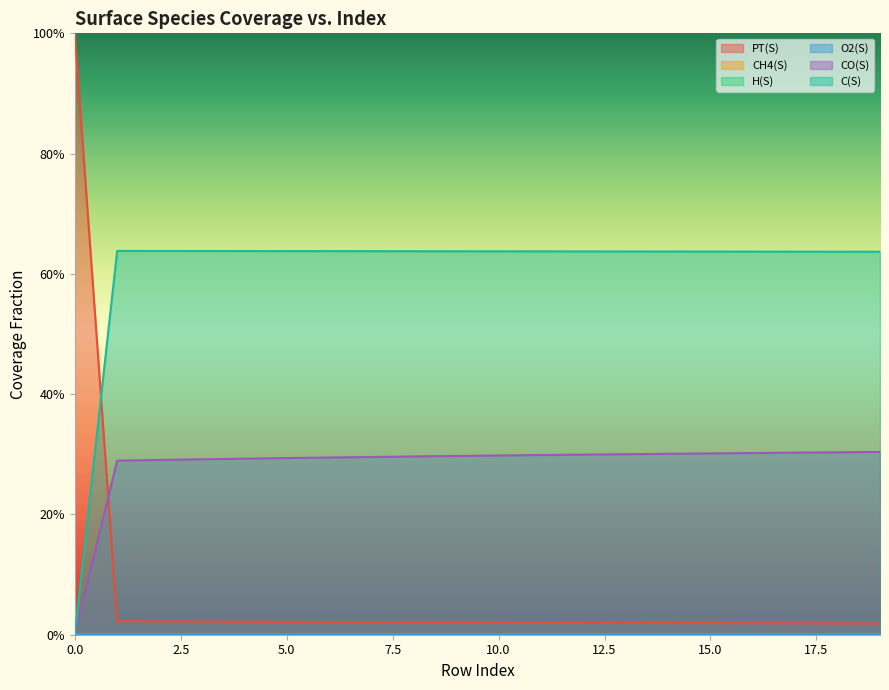

Which category has the highest value in the H(S) series?

1